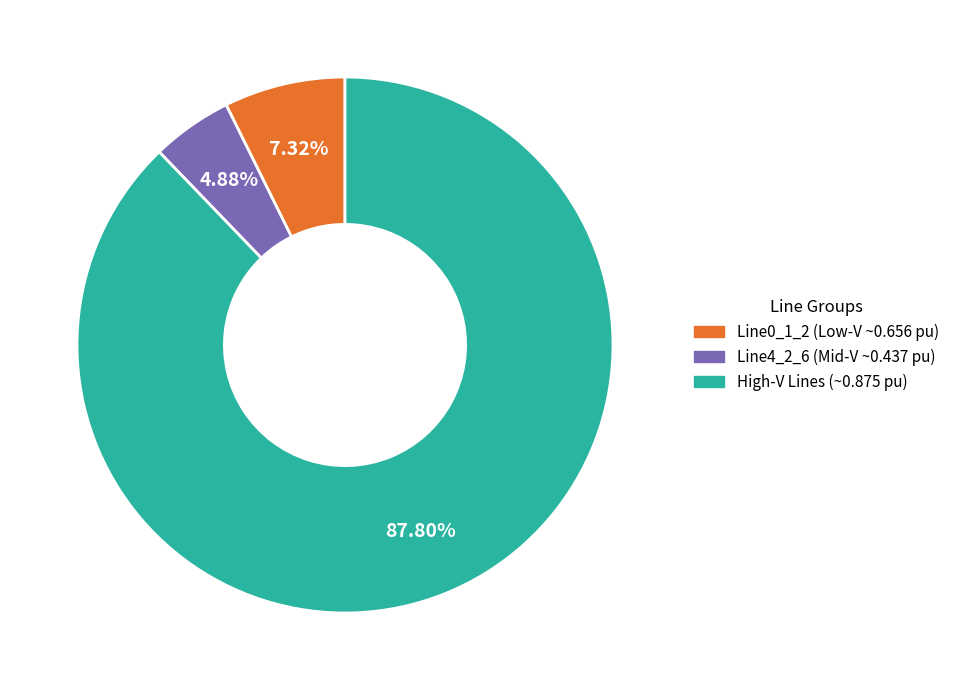

Is there a majority slice in this chart?

Yes